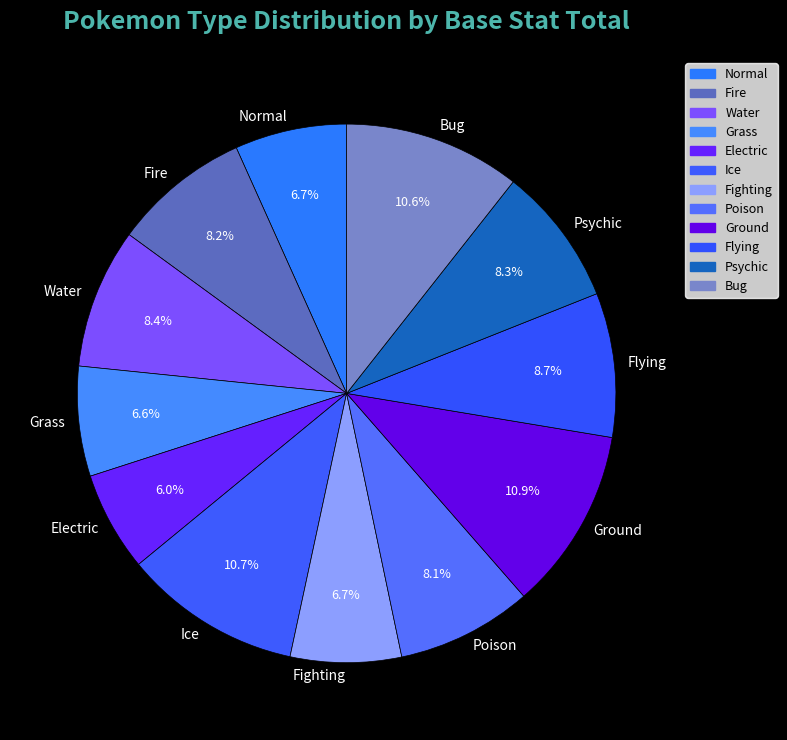

Combined, do Water and Ice account for over 50%?

No